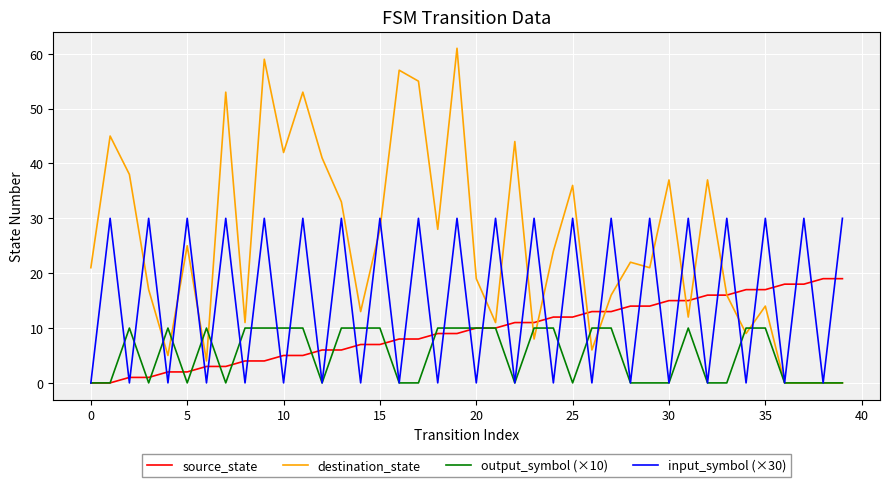

How many values in the destination_state series are below 22?

20